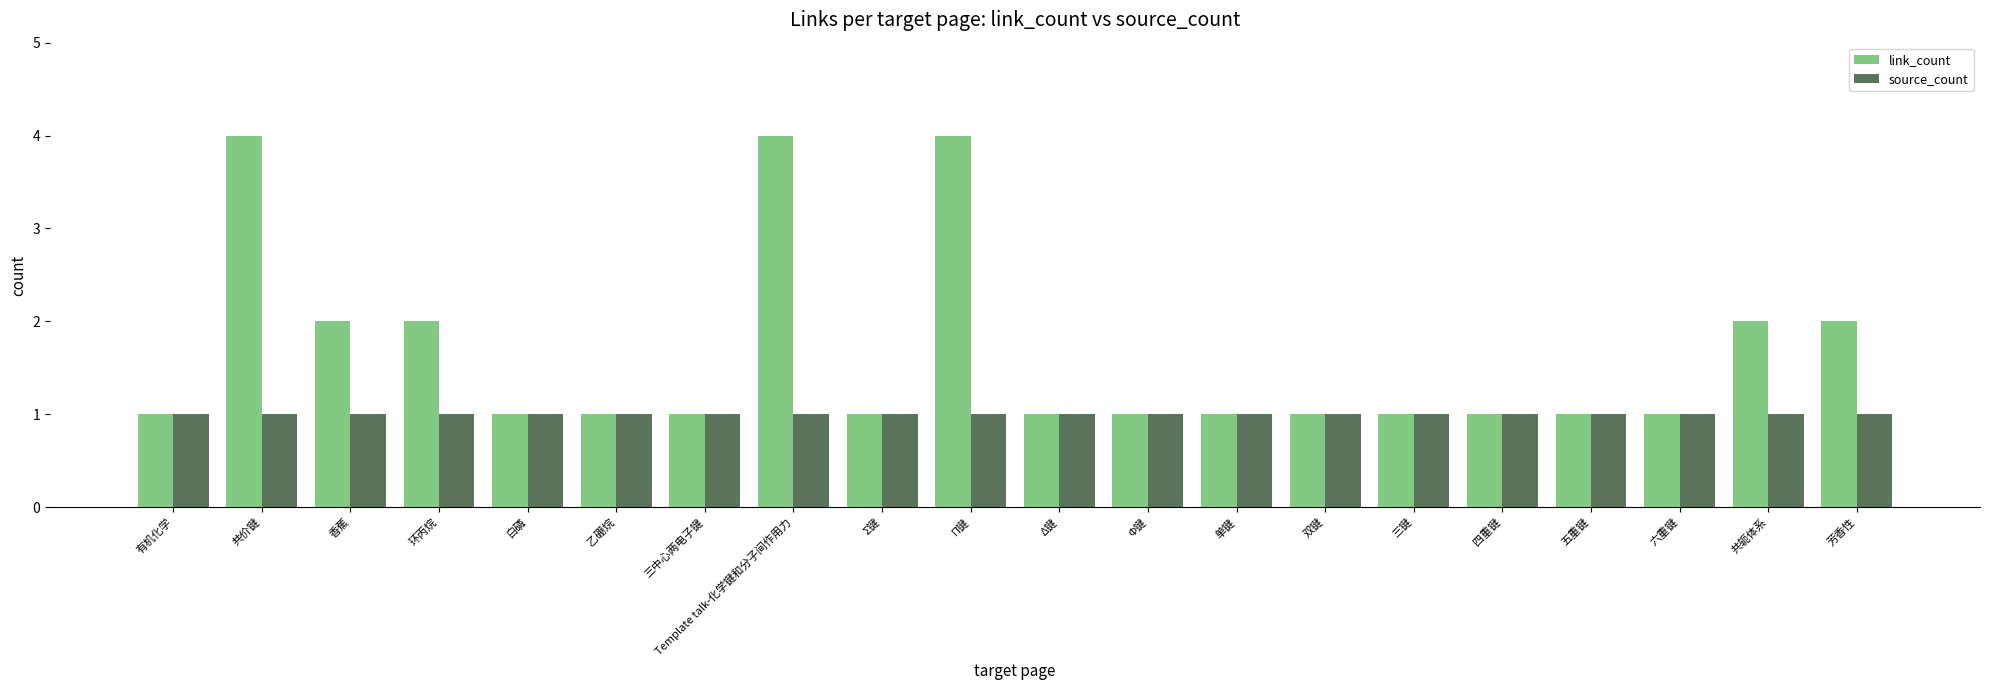

Read the link_count value at 共价键.

4